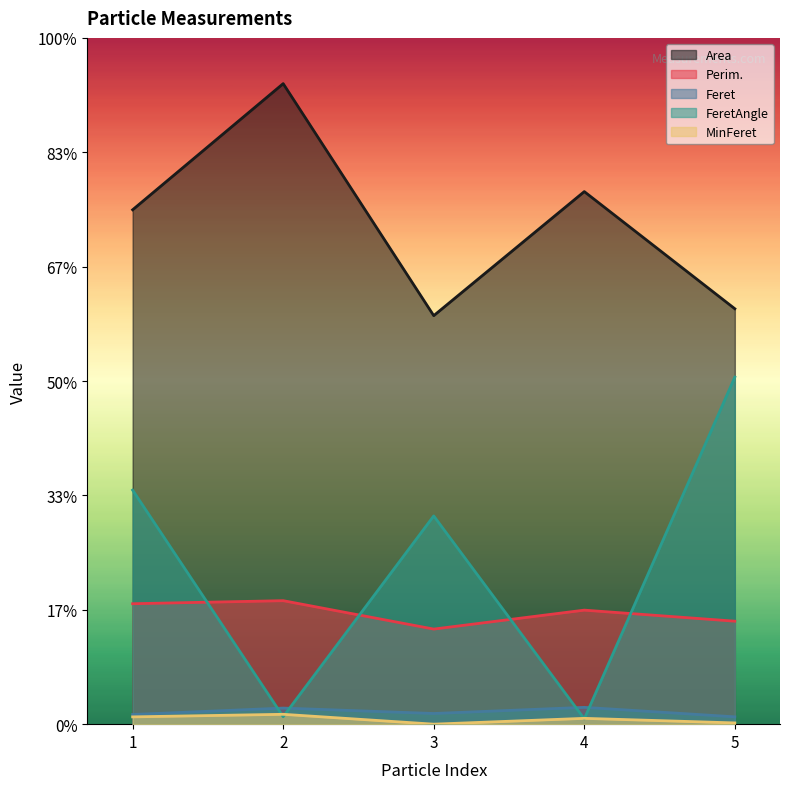

Between 2 and 4, which series saw the biggest shift?

Area